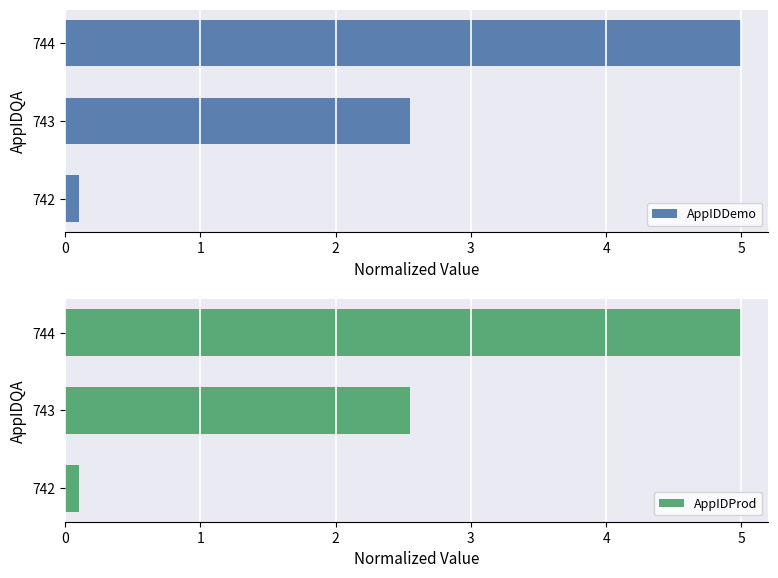

What is the smallest value displayed?

0.1